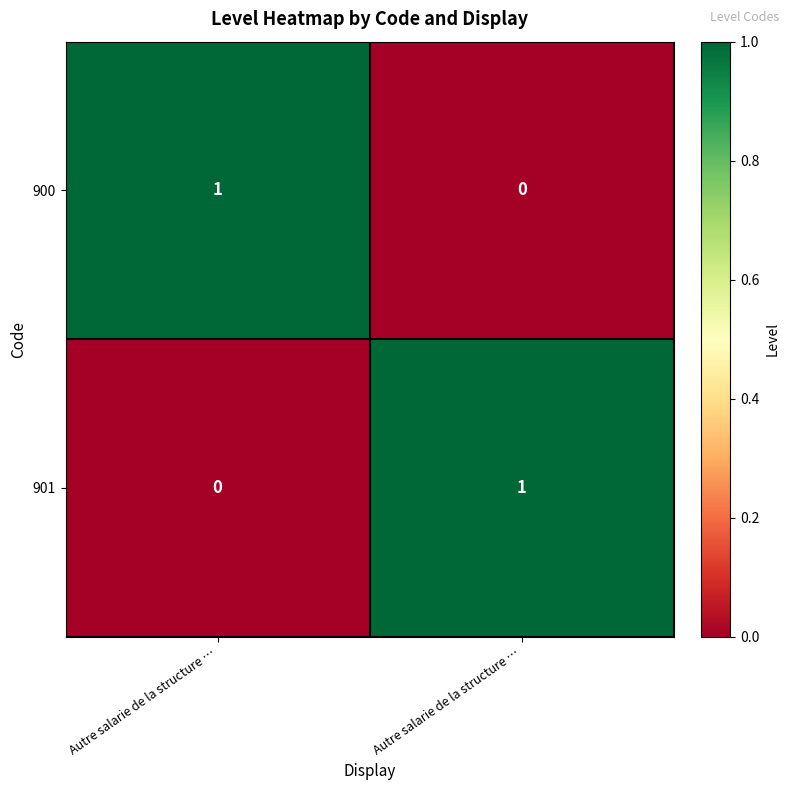

At which category does the chart reach its minimum across all series?

Autre salarie de la structure …